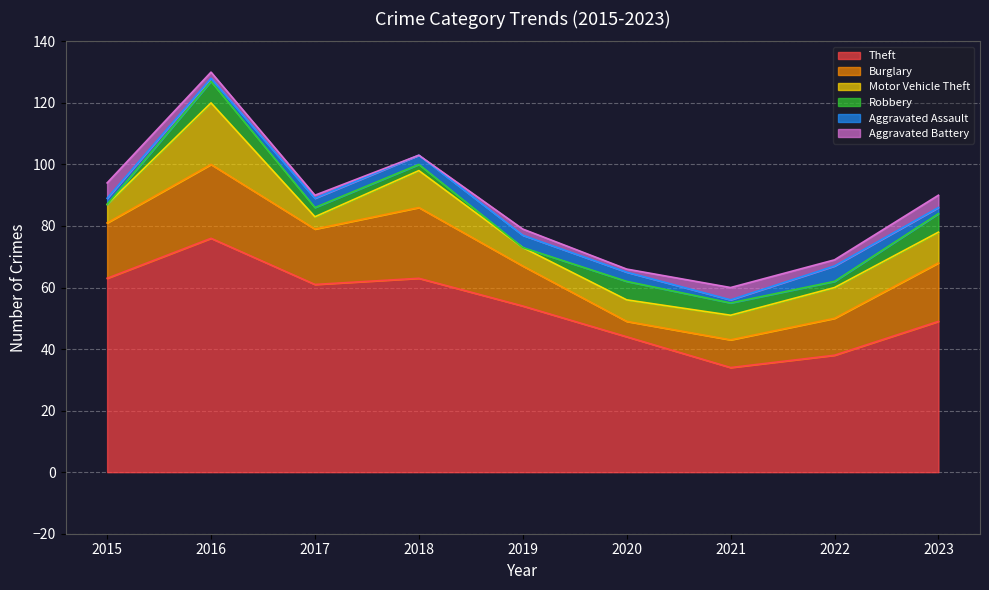

Which series has the widest spread of values?

Theft